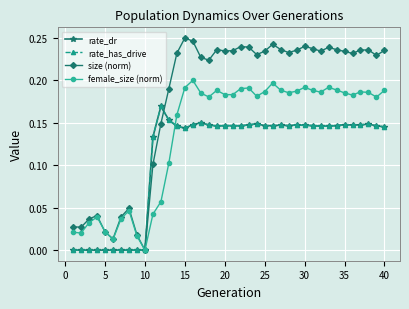

What is the difference between the maximum and minimum values in the rate_dr series?

0.2